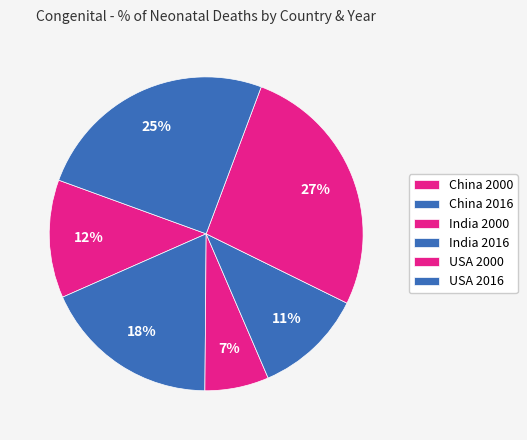

How much of the chart is everything except India 2016?

88.7%